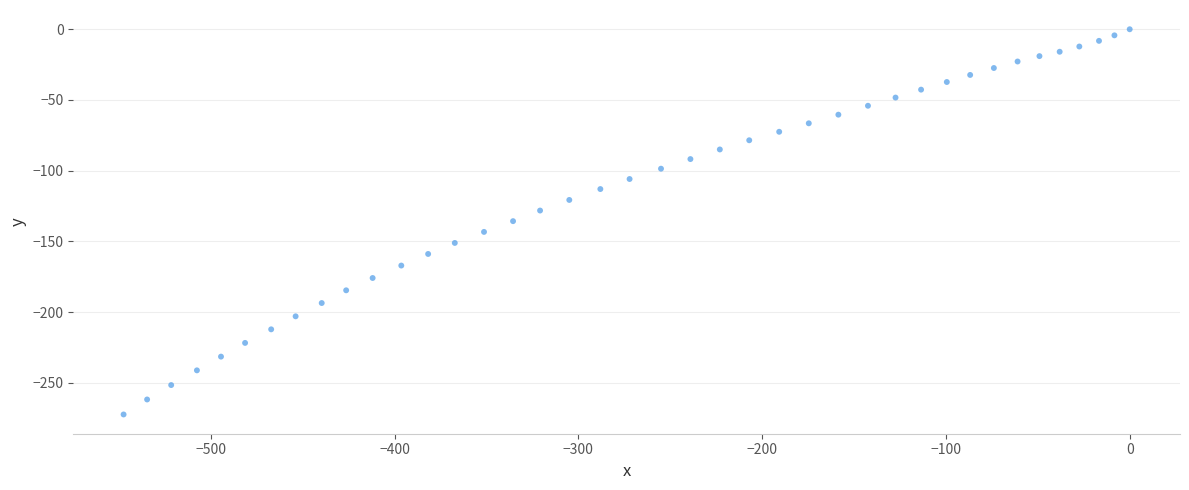

What is the range of Y values (max minus min)?

272.4